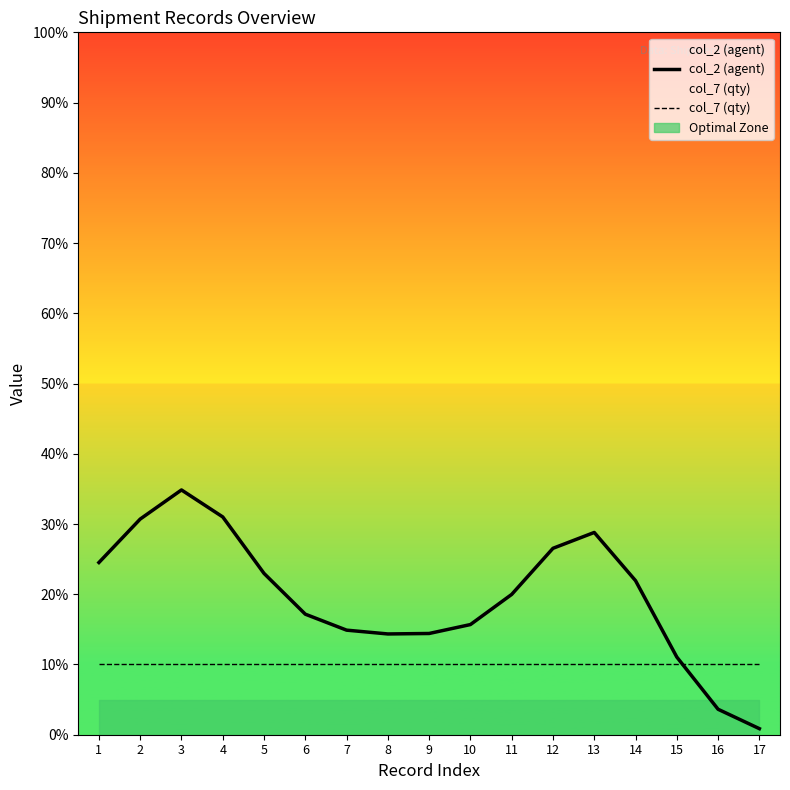

Is it true that col_2 (agent) equals 28.8 at 13?

True